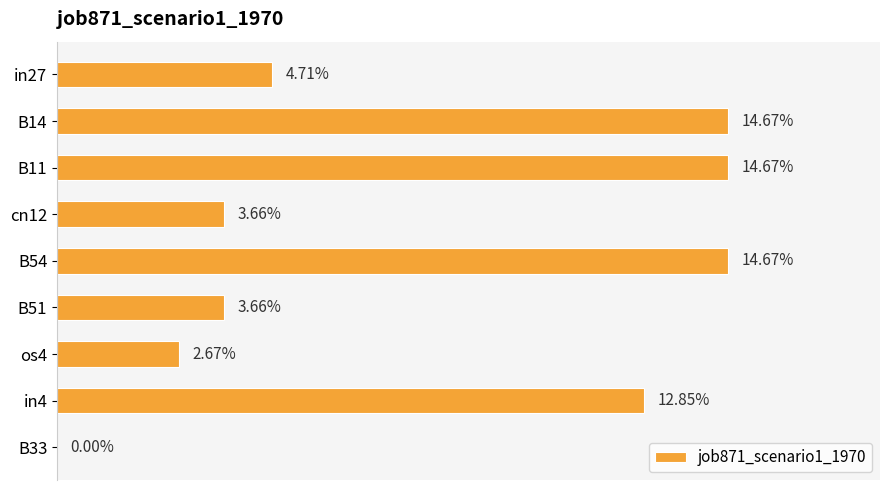

How many values exceed 0?

8